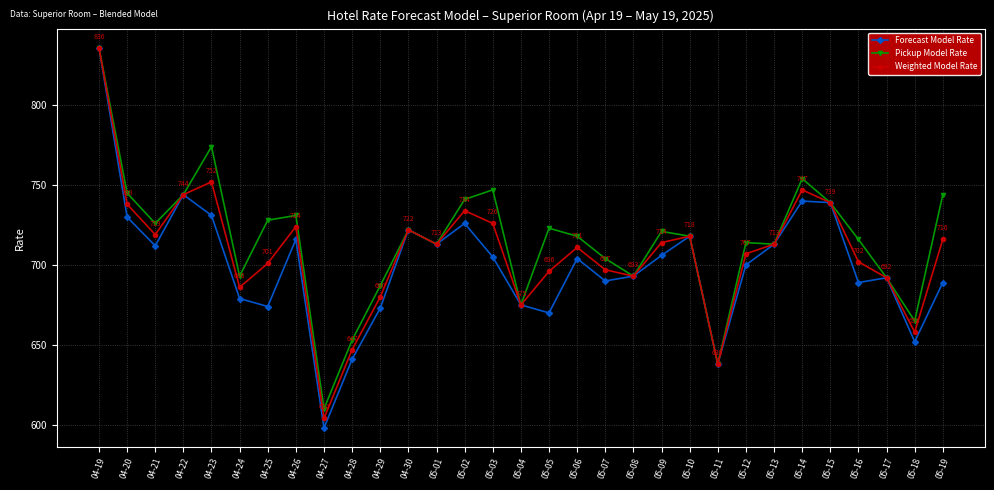

At which category is the sum across all series the highest?

04-19